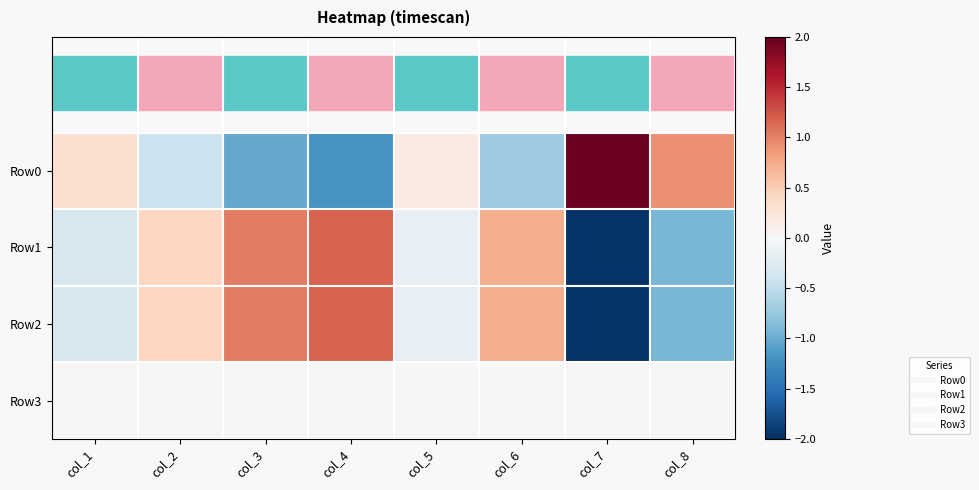

How many categories are shown in the chart?

8